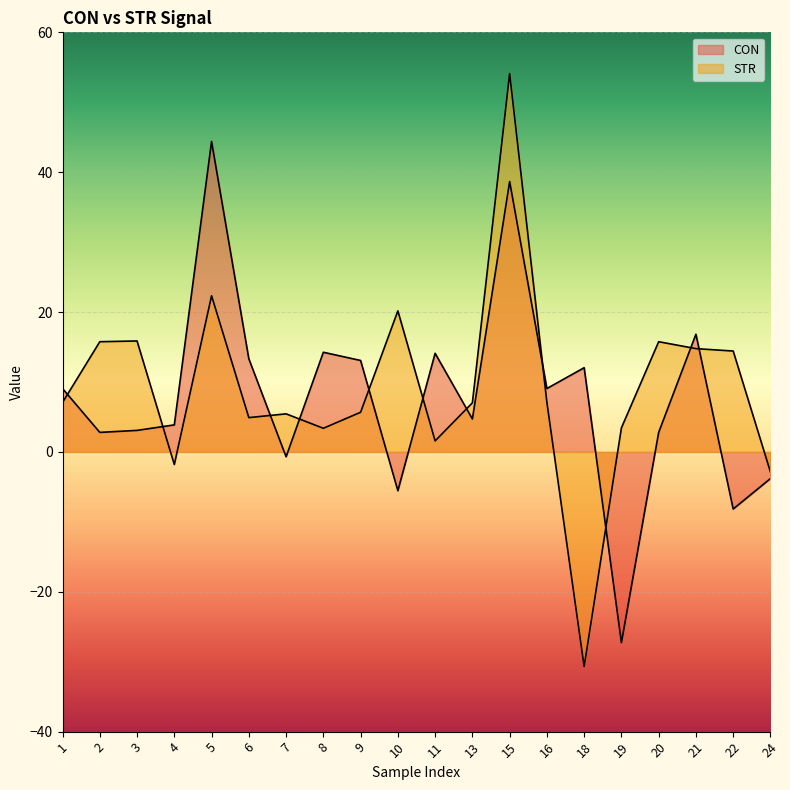

At which category does STR reach its first local valley?

4